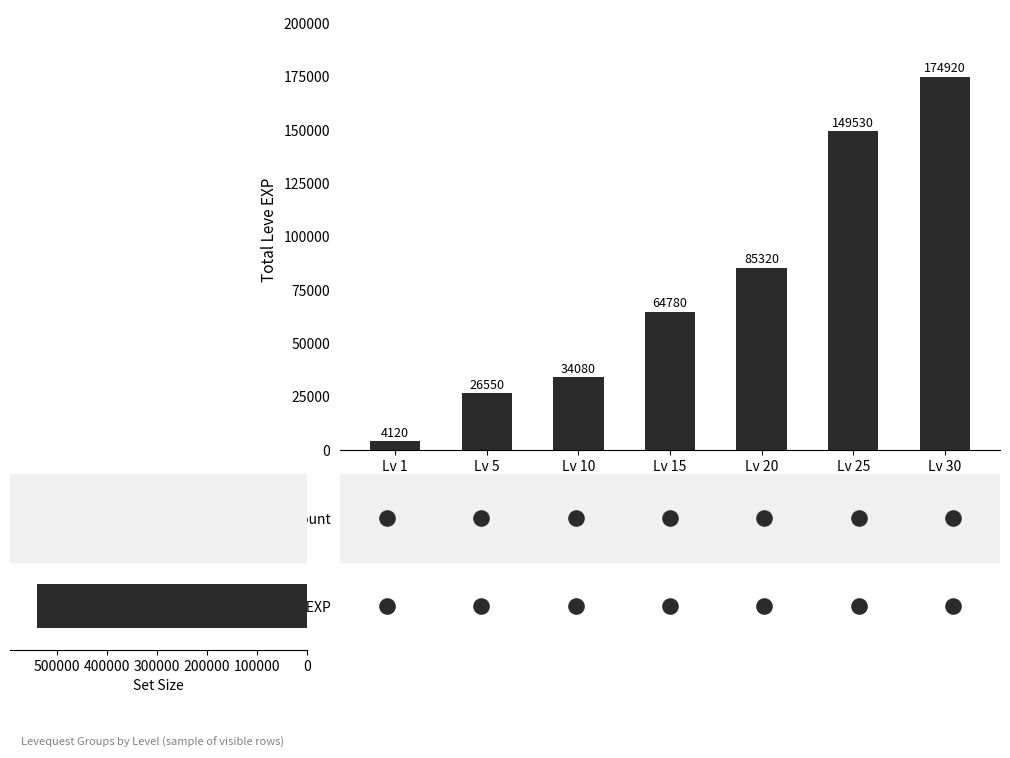

What is the change in value from Lv 15 to Lv 30?

+110140